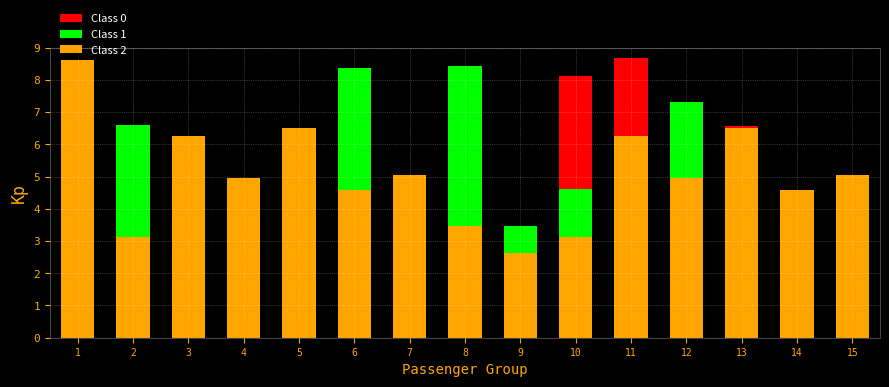

What is the difference between the maximum and second lowest values in the Class 2 series?

5.5